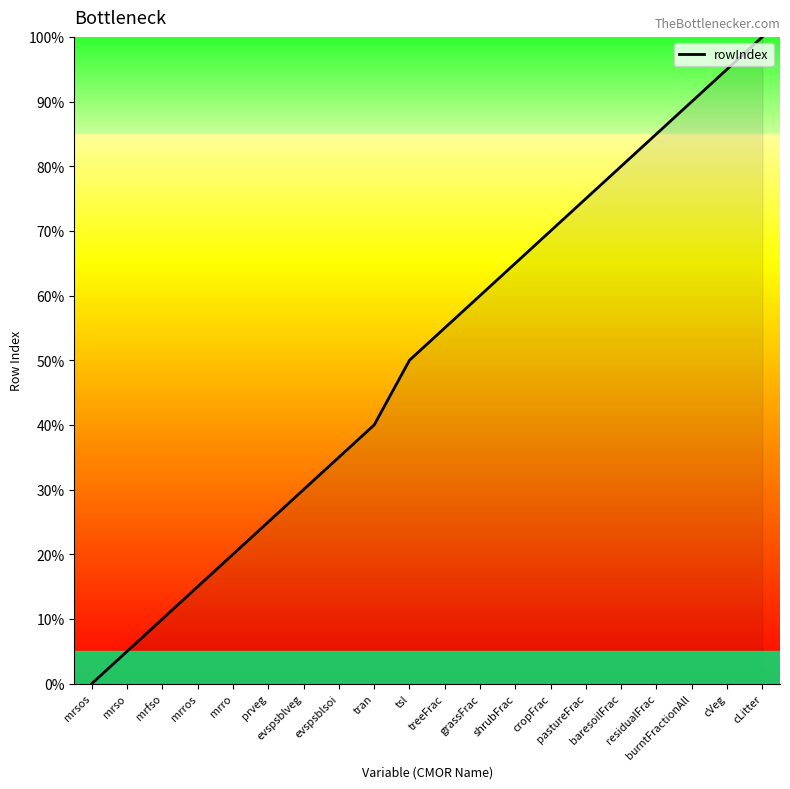

Approximately how many times larger is the value at residualFrac compared to mrfso?

8.5